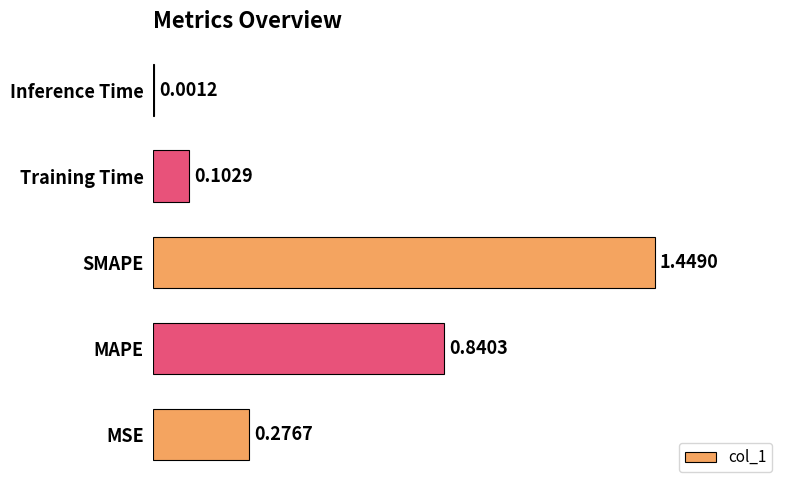

Are the bars horizontal?

Yes